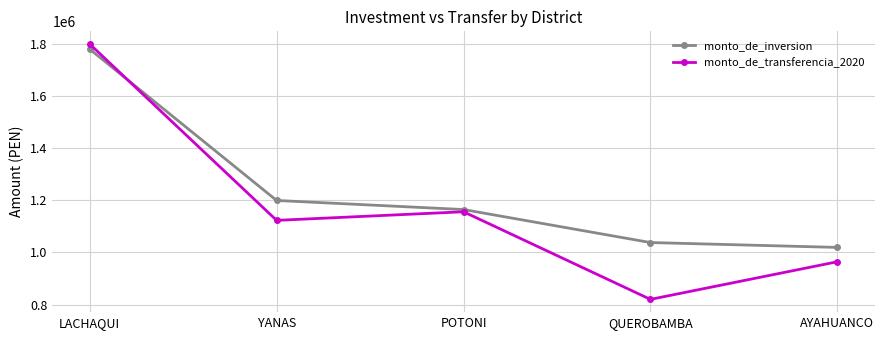

What is the spread (max minus min) of values at LACHAQUI?

19495.6